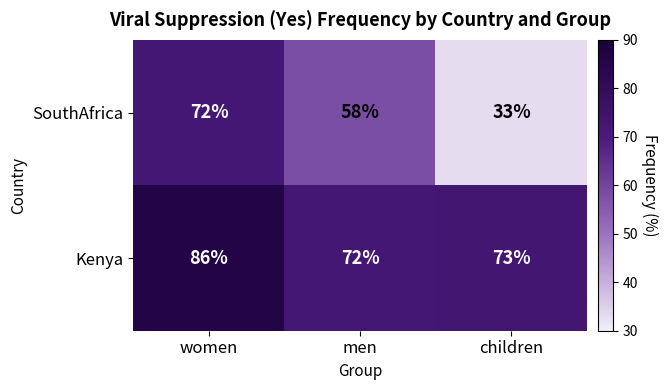

At which label does Kenya first exceed 73?

women